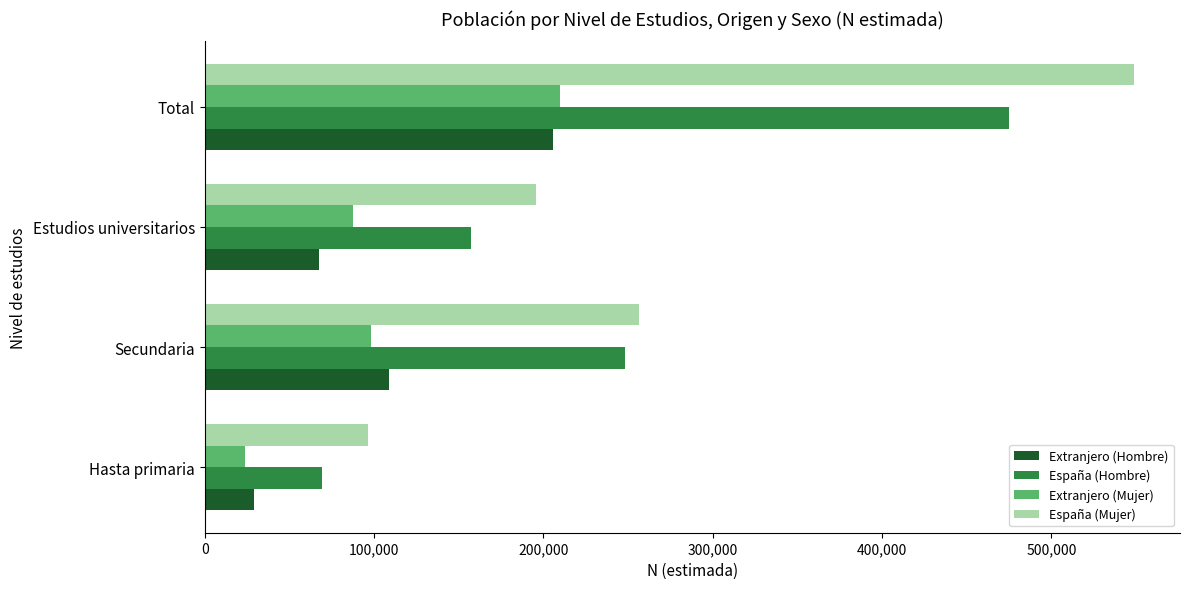

What is the difference between the maximum and minimum values in the España (Hombre) series?

405546